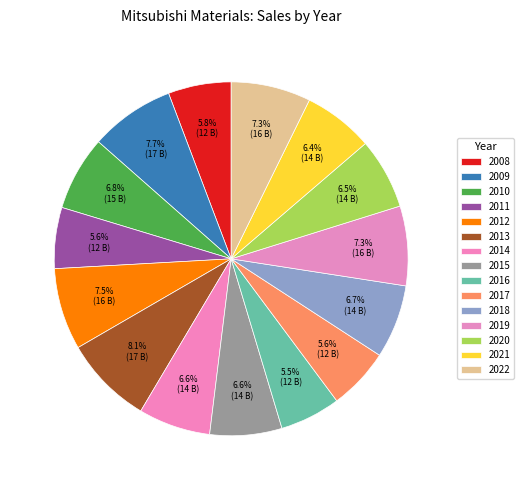

How many segments does this pie chart have?

15